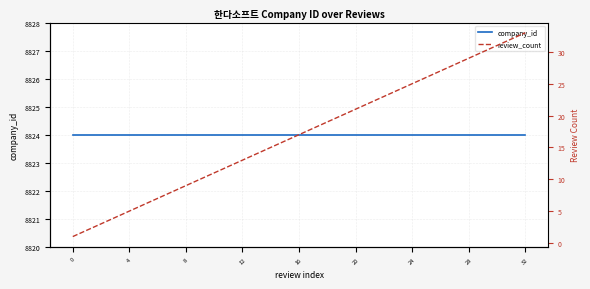

Which series has the widest spread of values?

review_count